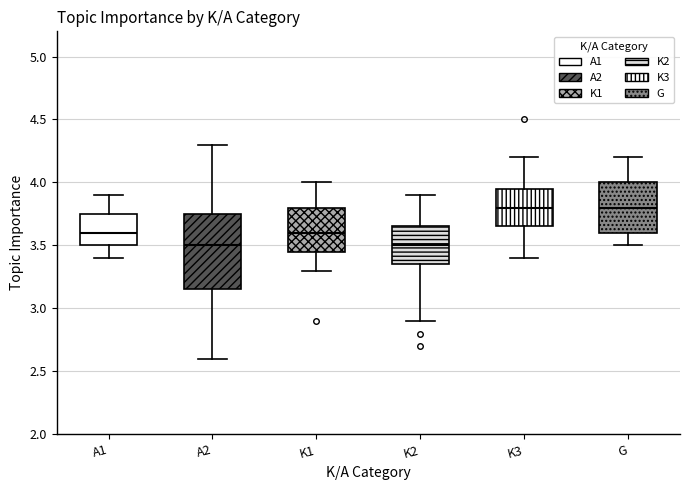

Reading left to right, read every box against the y-axis: the position of its median line, the range the box covers, and the ends of its whiskers. The values are not printed on the chart, so give them approximately, as read against the axis.

A1: median 3.60, box 3.50 to 3.75, whiskers 3.40 to 3.90
A2: median 3.50, box 3.15 to 3.75, whiskers 2.60 to 4.30
K1: median 3.60, box 3.45 to 3.80, whiskers 3.30 to 4.00
K2: median 3.50, box 3.35 to 3.65, whiskers 2.90 to 3.90
K3: median 3.80, box 3.65 to 3.95, whiskers 3.40 to 4.20
G: median 3.80, box 3.60 to 4.00, whiskers 3.50 to 4.20